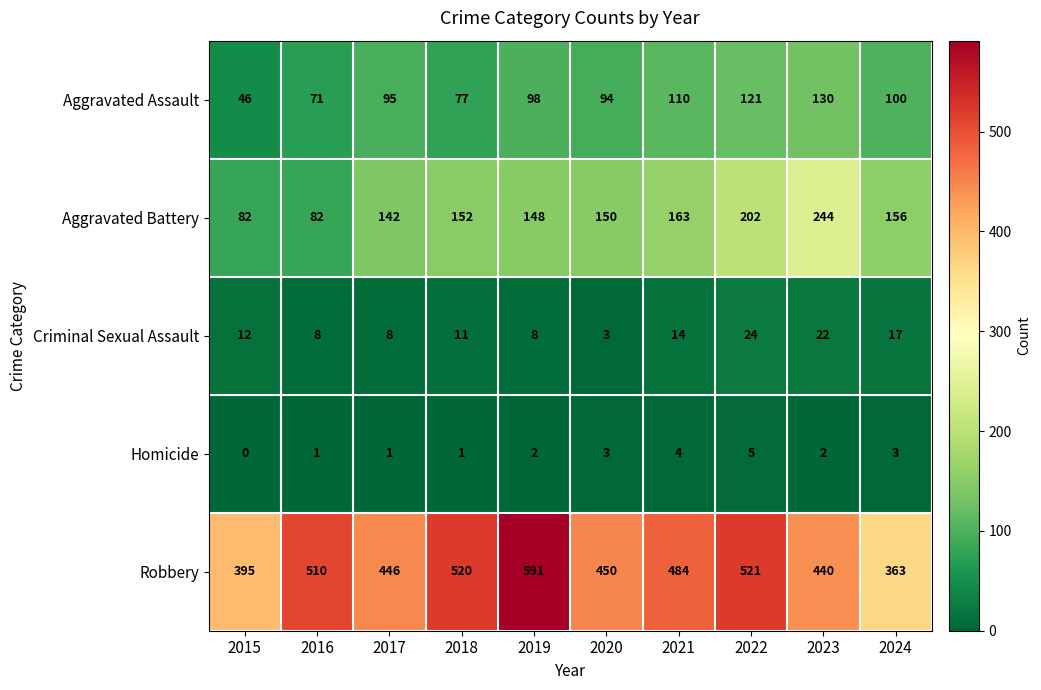

Which series has the largest total across all categories?

Robbery